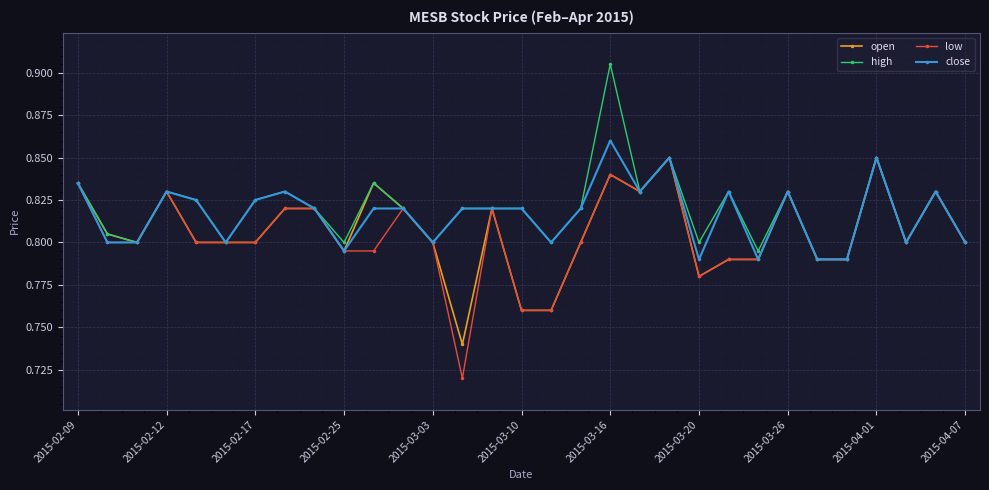

How many high values are between 0 and 1?

31